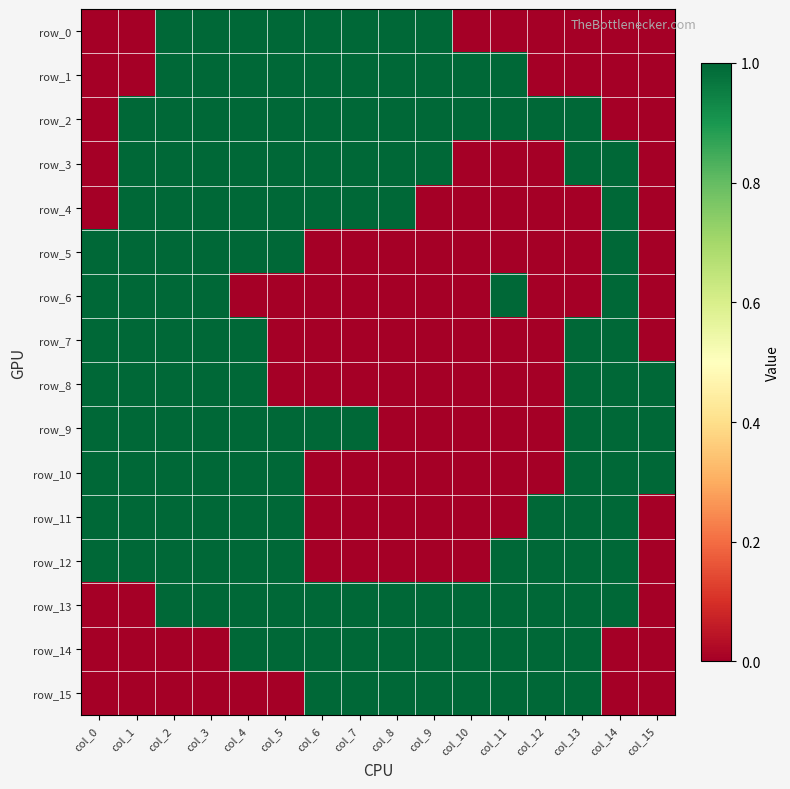

How many categories are shown in the chart?

16